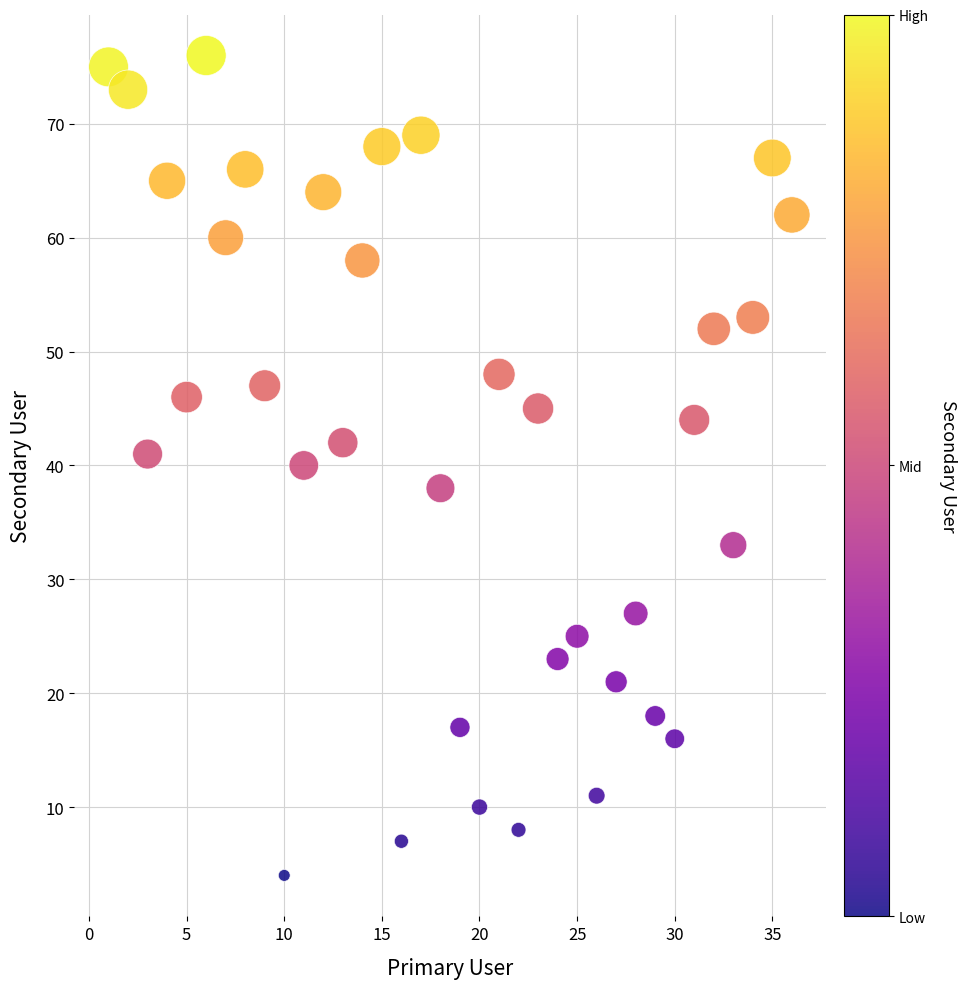

Count the number of points in this scatter plot.

36